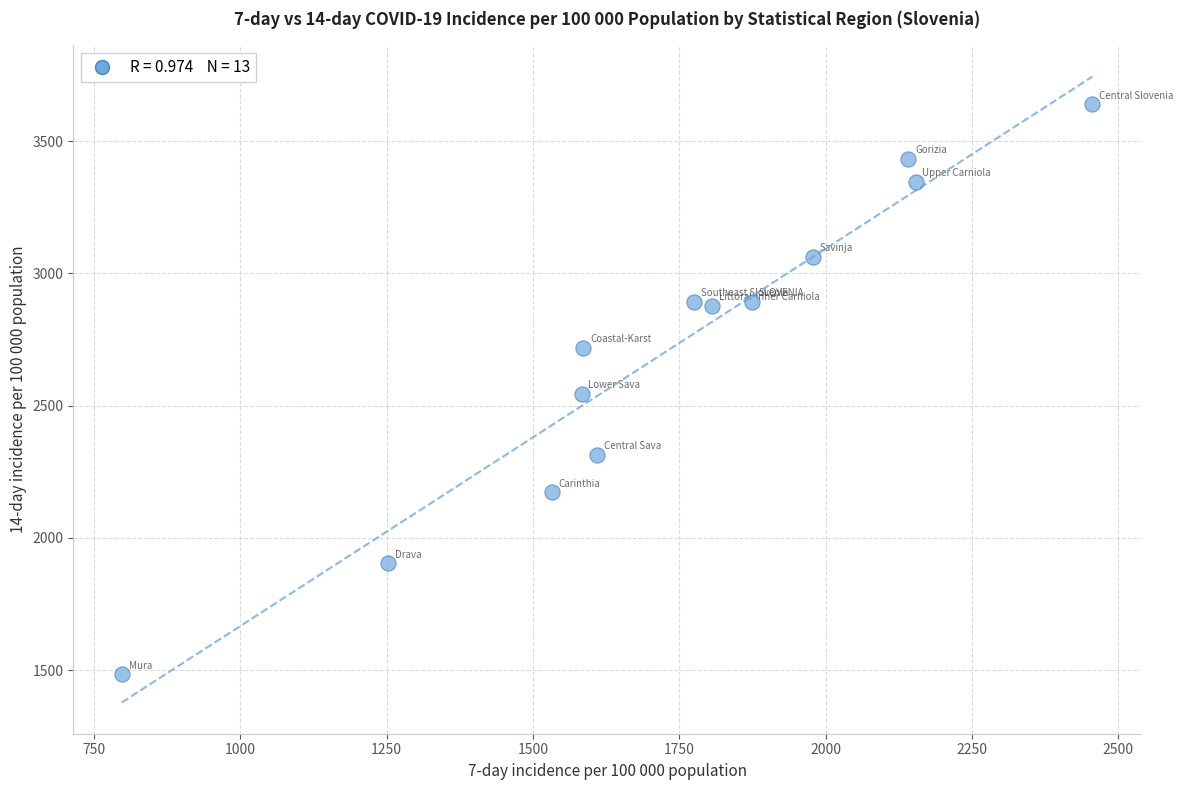

What is the range of Y values (max minus min)?

2154.2